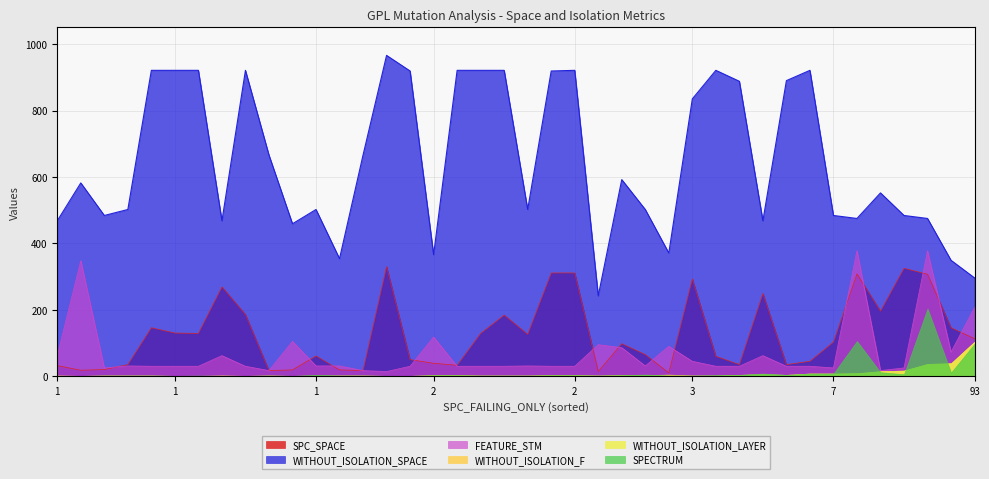

What is the sum of the SPECTRUM values at 18 and 30?

3